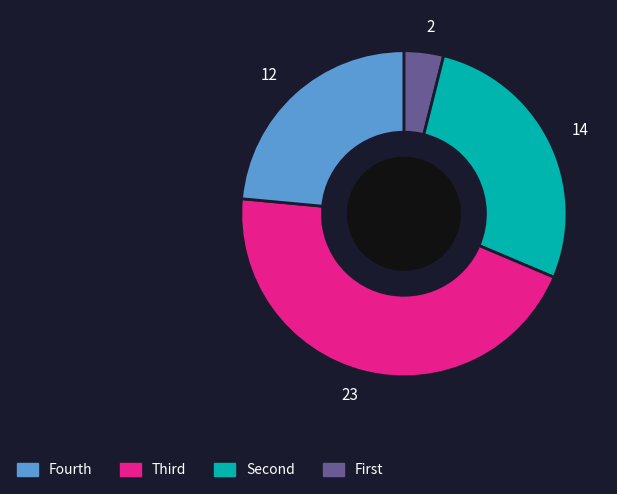

How many slices are in this pie chart?

4